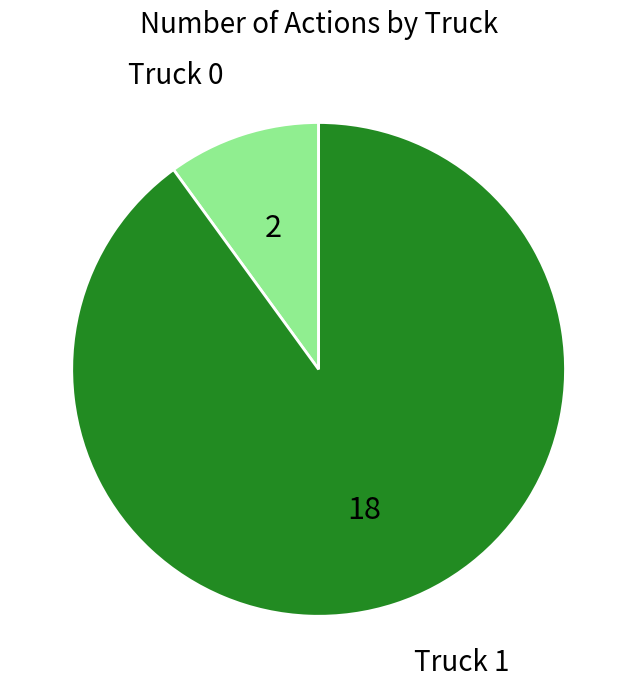

The Truck 0 slice represents 4% of the pie. True or false?

False